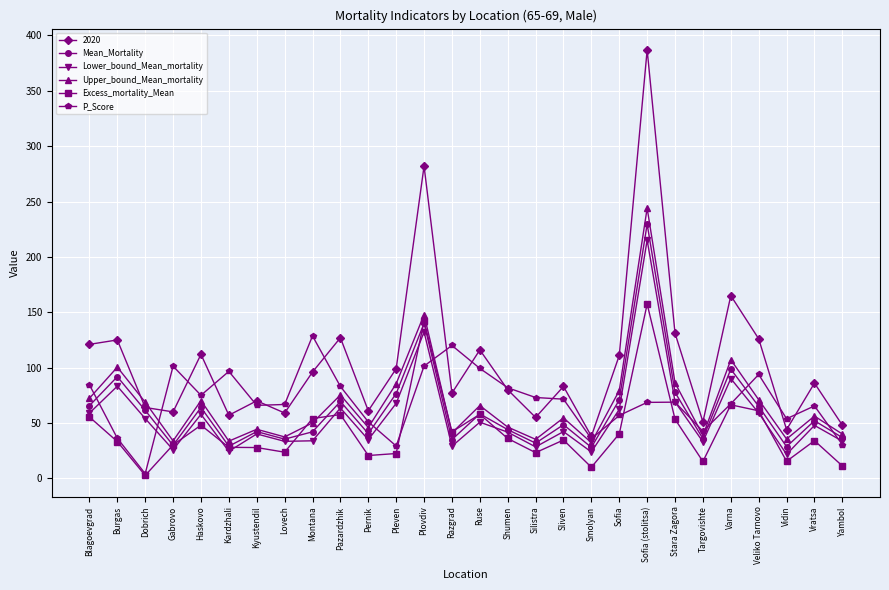

How many data points in Lower_bound_Mean_mortality are less than 47?

14